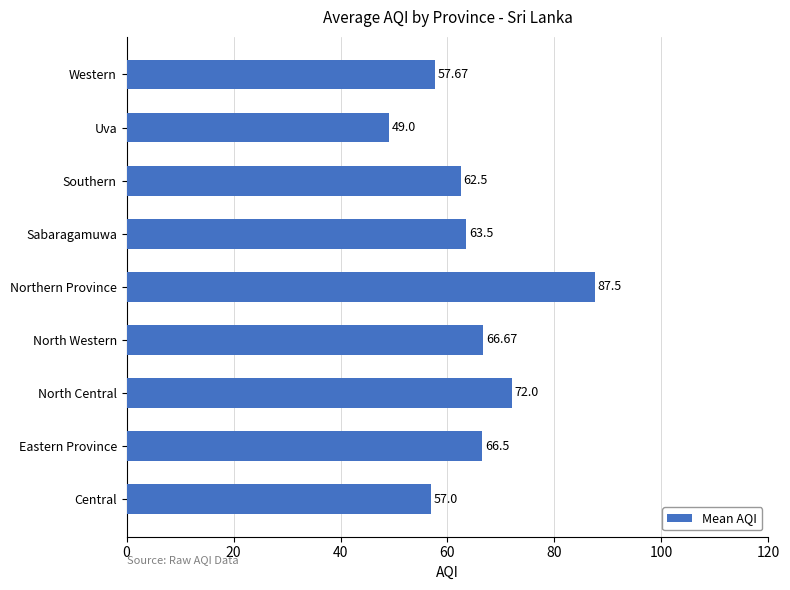

Rank the categories by value from lowest to highest.

Uva, Central, Western, Southern, Sabaragamuwa, Eastern Province, North Western, North Central, Northern Province